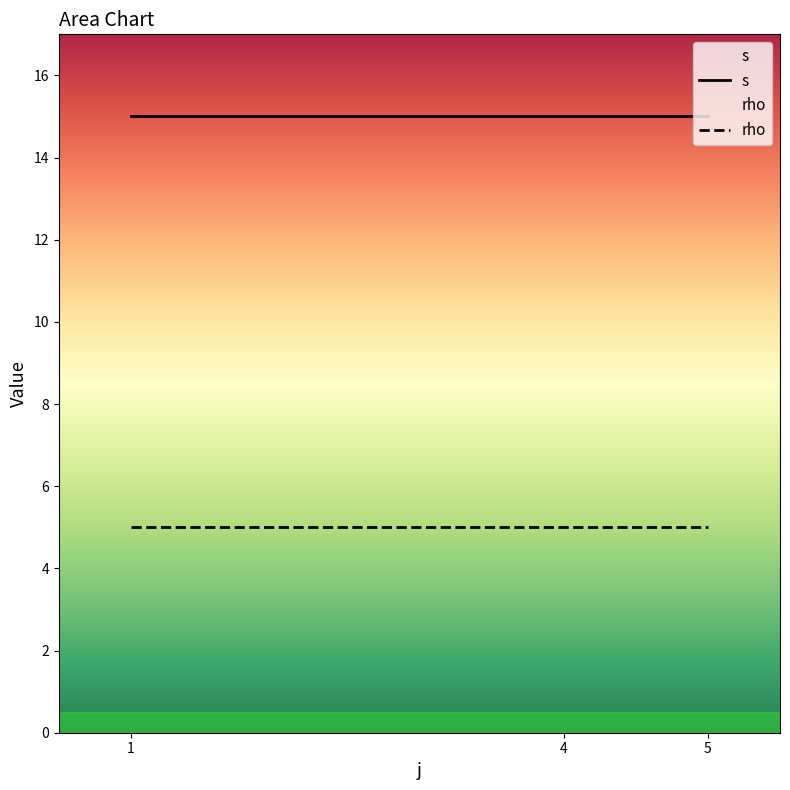

What is the value of the s point at the 2nd from the left?

15